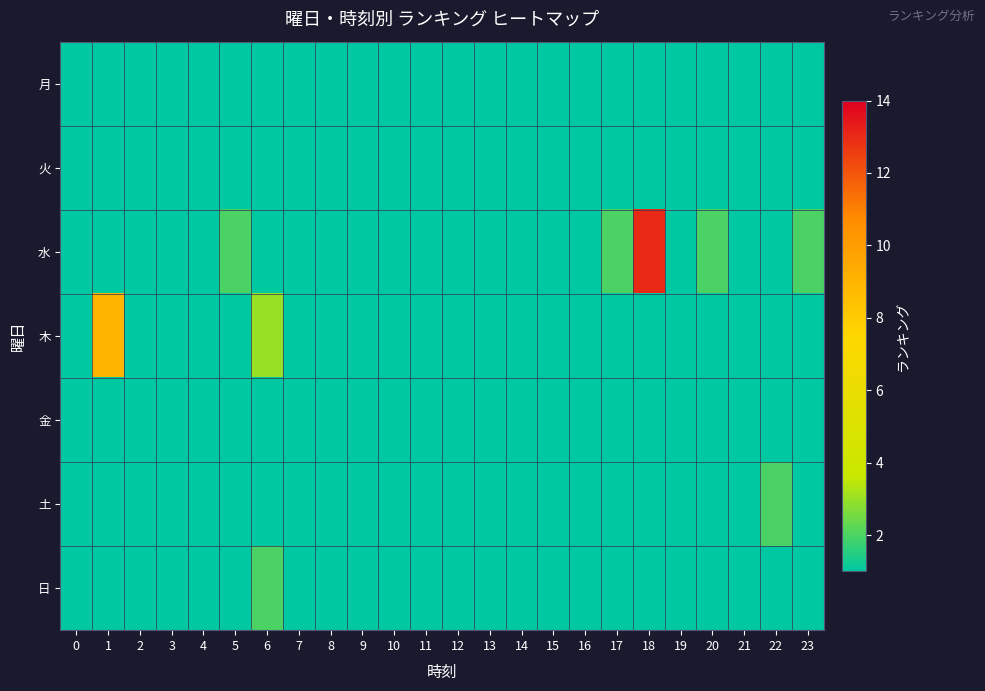

At 16, list the series in order from largest to smallest.

月, 火, 水, 木, 金, 土, 日